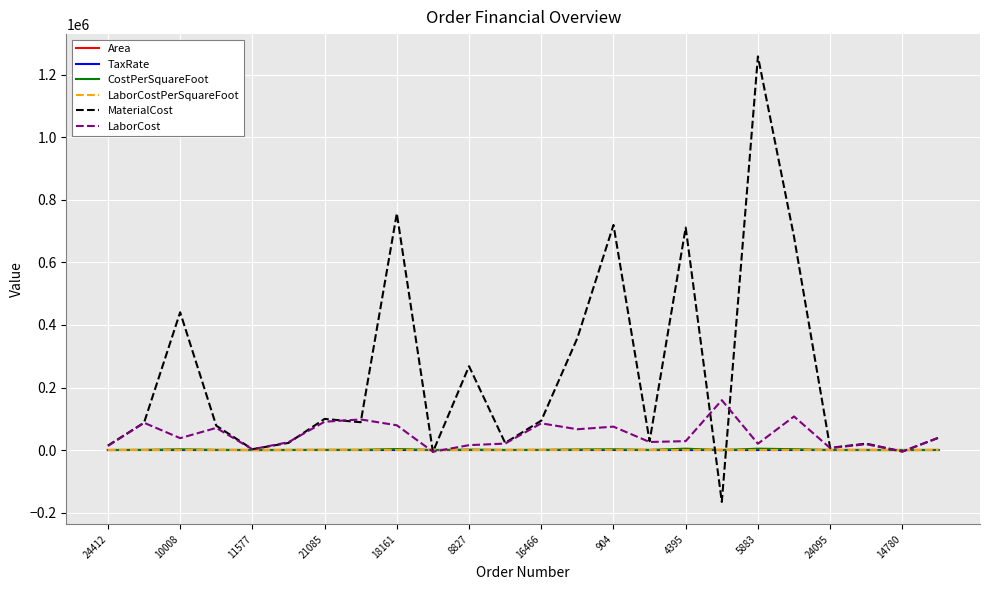

Which series has the largest range (max minus min)?

MaterialCost